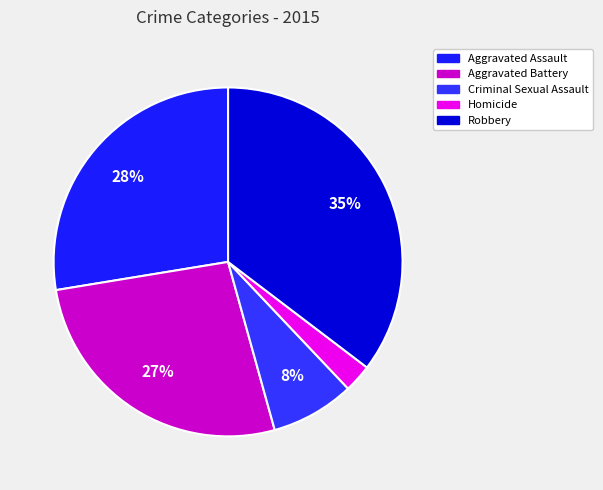

To the nearest percent, what is the difference between the Aggravated Battery and Homicide slice percentages?

24%